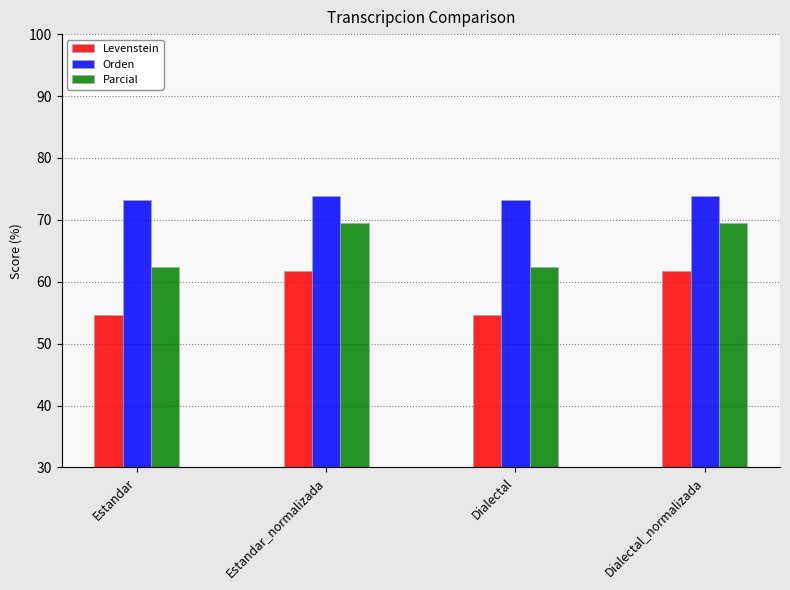

What position from the right is Estandar?

4